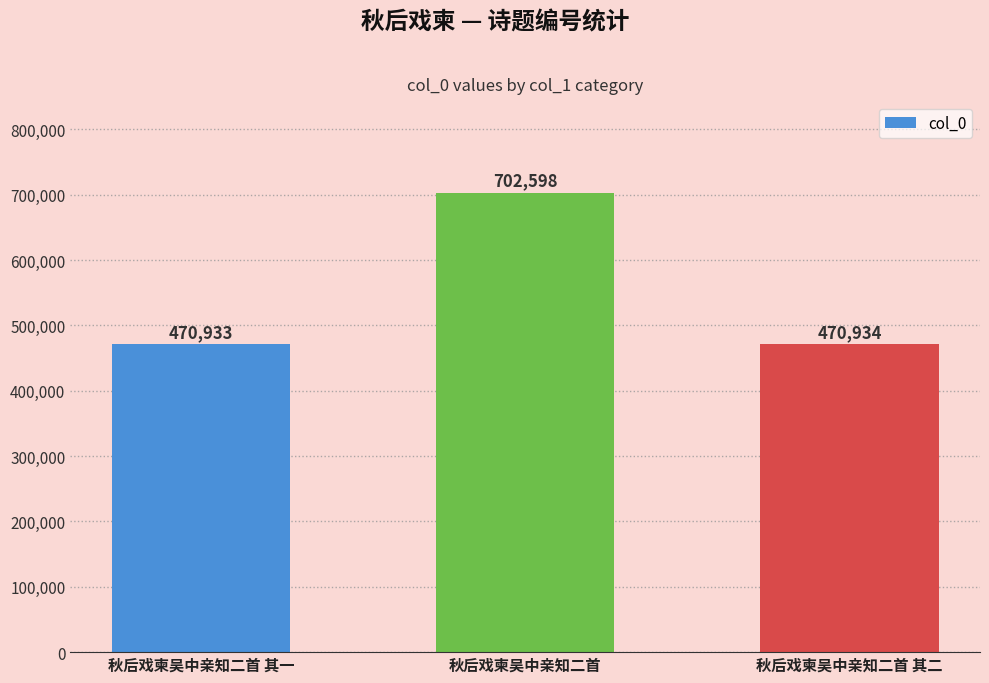

What is the difference between the maximum and second lowest values?

231664